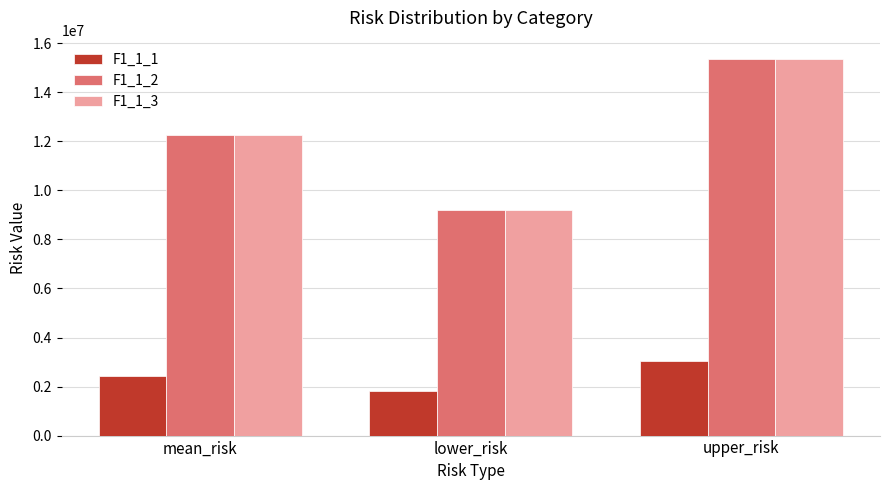

At which category is the sum across all series the highest?

upper_risk